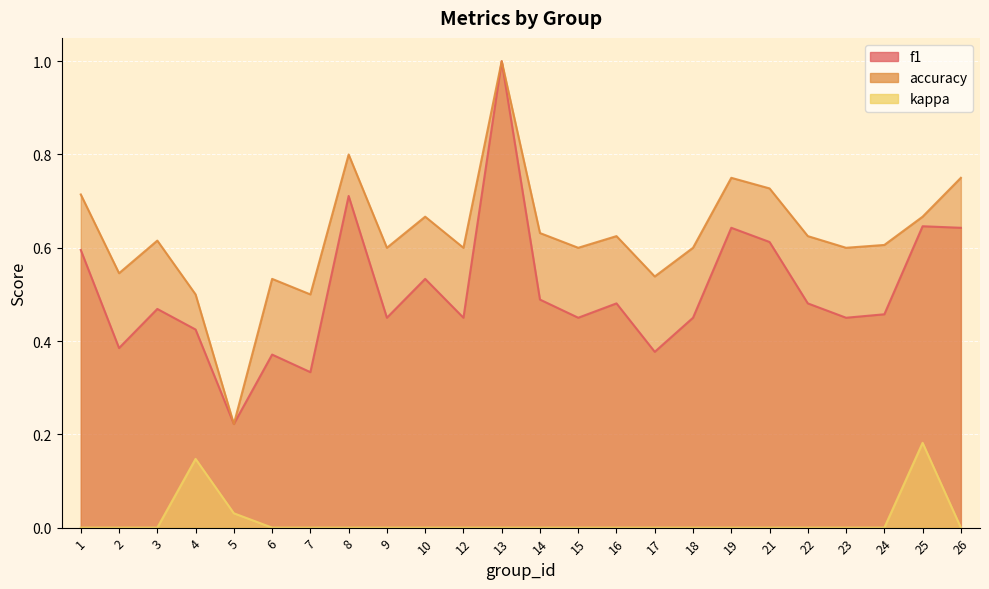

List the series in order of their peak value, highest first.

f1, accuracy, kappa